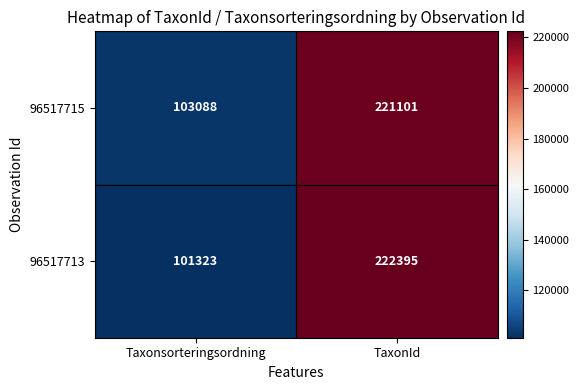

What is the sum of all 96517713 values?

323718